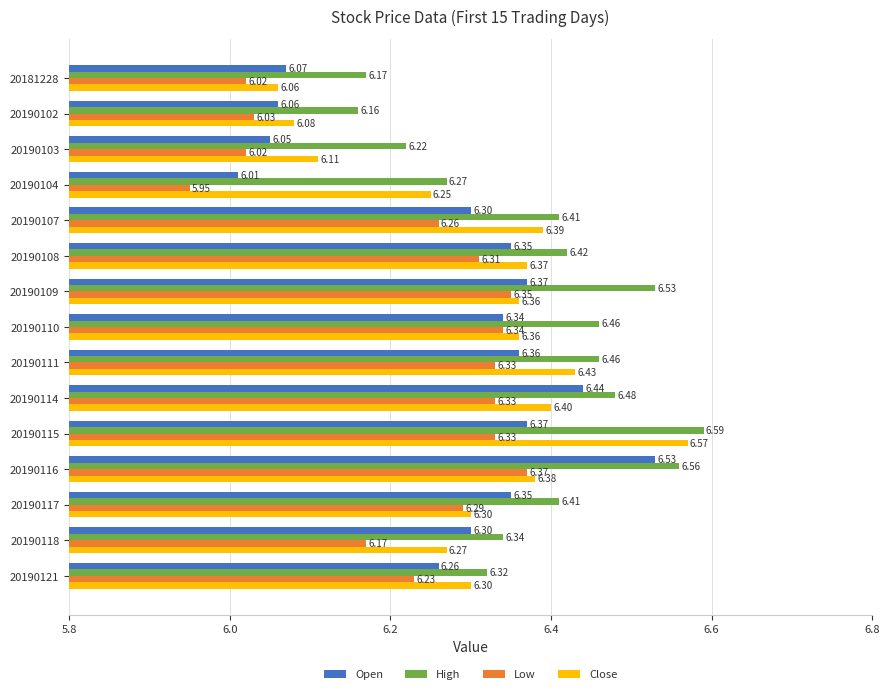

At 20190115, list the series in order from largest to smallest.

High, Close, Open, Low